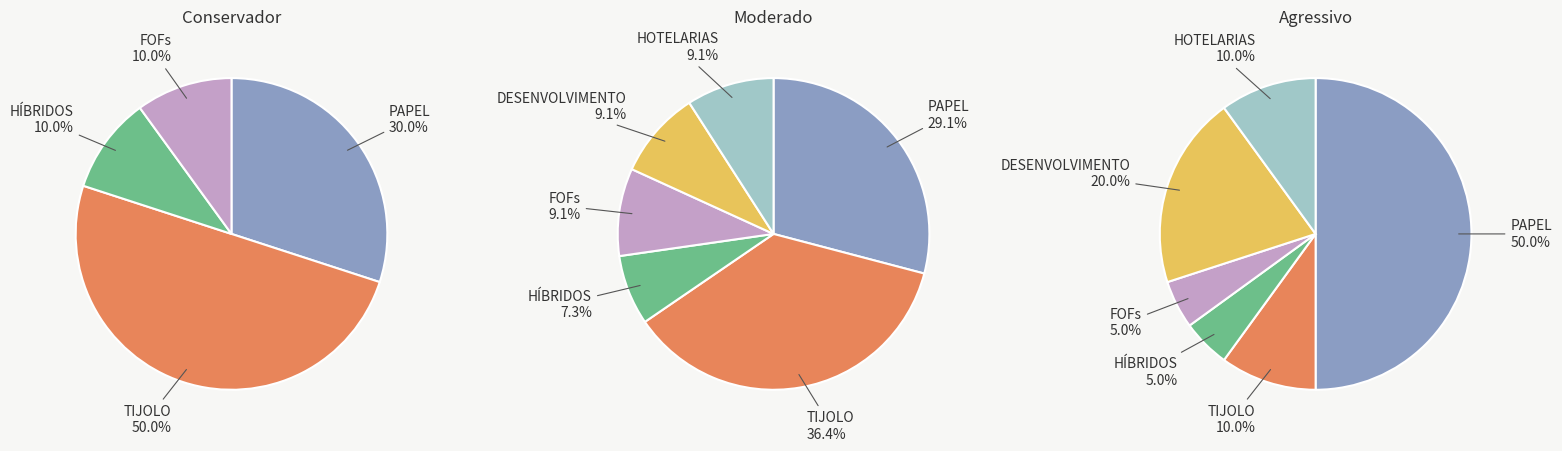

To the nearest percent, what is the average slice percentage?

17%